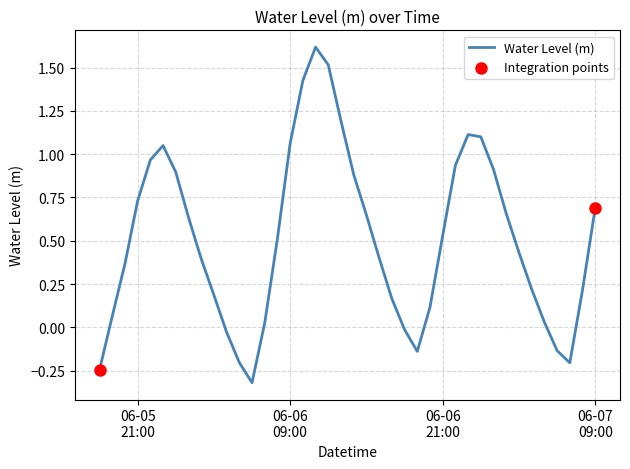

What is the greatest value displayed?

1.6